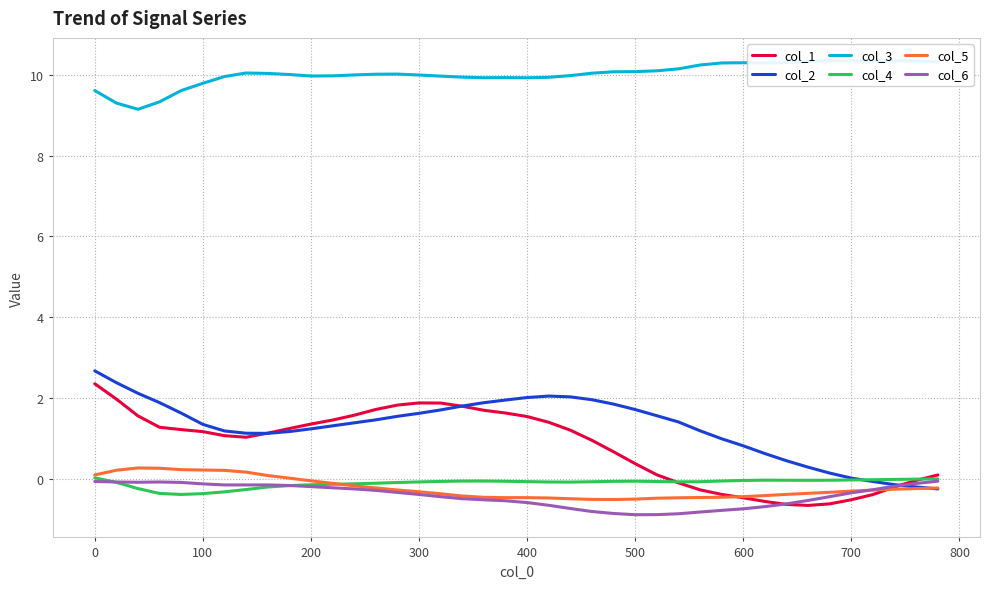

Reading right to left, transcribe all the data shown in this chart.

col_1: 0.1	-0.0	-0.2	-0.4	-0.5	-0.6	-0.7	-0.6	-0.6	-0.5	-0.4	-0.3	-0.1	0.1	0.4	0.7	1.0	1.2	1.4	1.5	1.6	1.7	1.8	1.9	1.9	1.8	1.7	1.6	1.5	1.4	1.2	1.1	1.0	1.1	1.2	1.2	1.3	1.6	2.0	2.4
col_2: -0.3	-0.2	-0.1	-0.1	0.0	0.1	0.3	0.4	0.6	0.8	1.0	1.2	1.4	1.6	1.7	1.8	2.0	2.0	2.0	2.0	1.9	1.9	1.8	1.7	1.6	1.5	1.5	1.4	1.3	1.2	1.2	1.1	1.1	1.2	1.3	1.6	1.9	2.1	2.4	2.7
col_3: 10.3	10.3	10.3	10.3	10.3	10.4	10.3	10.3	10.3	10.3	10.3	10.2	10.1	10.1	10.1	10.1	10.0	10.0	9.9	9.9	9.9	9.9	9.9	10.0	10.0	10.0	10.0	10.0	10.0	10.0	10.0	10.0	10.0	10.0	9.8	9.6	9.3	9.1	9.3	9.6
col_4: -0.0	-0.0	-0.0	-0.0	-0.0	-0.0	-0.0	-0.0	-0.0	-0.0	-0.1	-0.1	-0.1	-0.1	-0.1	-0.1	-0.1	-0.1	-0.1	-0.1	-0.1	-0.1	-0.1	-0.1	-0.1	-0.1	-0.1	-0.1	-0.1	-0.1	-0.2	-0.2	-0.3	-0.3	-0.4	-0.4	-0.4	-0.2	-0.1	0.0
col_5: -0.2	-0.2	-0.3	-0.3	-0.3	-0.3	-0.4	-0.4	-0.4	-0.4	-0.5	-0.5	-0.5	-0.5	-0.5	-0.5	-0.5	-0.5	-0.5	-0.5	-0.5	-0.5	-0.4	-0.4	-0.3	-0.3	-0.2	-0.2	-0.1	-0.1	0.0	0.1	0.2	0.2	0.2	0.2	0.3	0.3	0.2	0.1
col_6: -0.1	-0.1	-0.2	-0.3	-0.3	-0.4	-0.5	-0.6	-0.7	-0.7	-0.8	-0.8	-0.9	-0.9	-0.9	-0.9	-0.8	-0.7	-0.7	-0.6	-0.5	-0.5	-0.5	-0.4	-0.4	-0.3	-0.3	-0.3	-0.2	-0.2	-0.2	-0.2	-0.2	-0.2	-0.1	-0.1	-0.1	-0.1	-0.1	-0.1